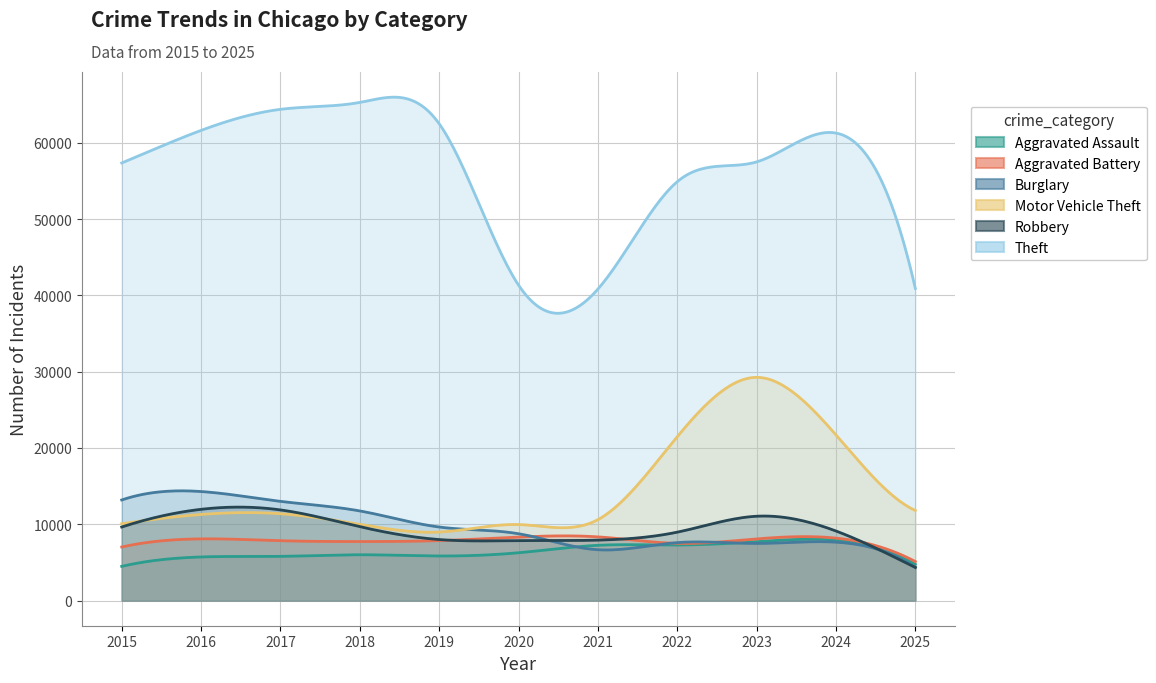

What is the approximate value of Aggravated Assault at 2019, to the nearest 50?

5850